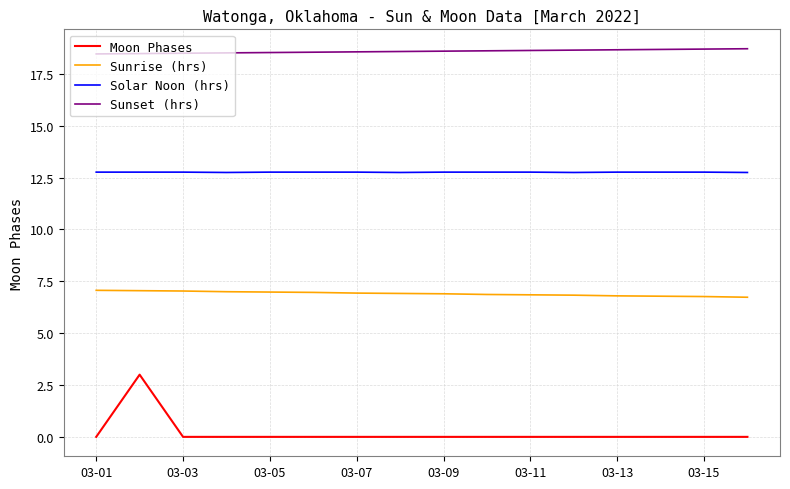

Rank the series by their average value, from lowest to highest.

Moon Phases, Sunrise (hrs), Solar Noon (hrs), Sunset (hrs)